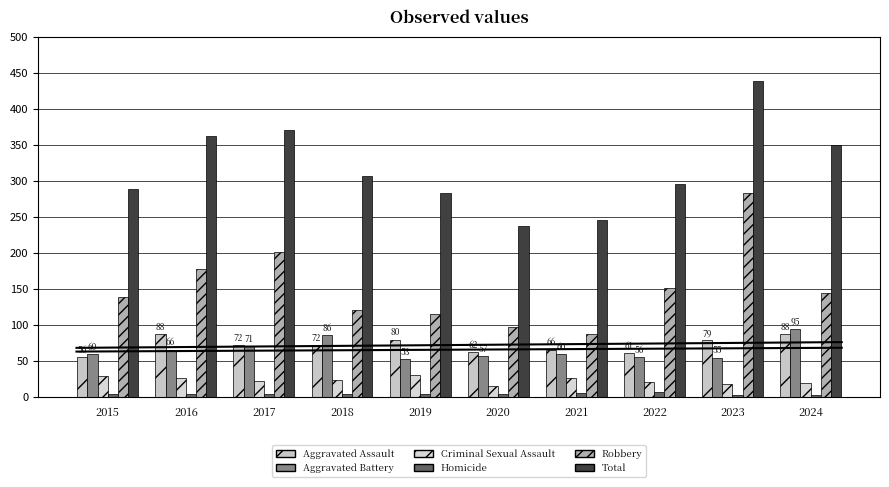

How many values in the Robbery series are below 144?

5